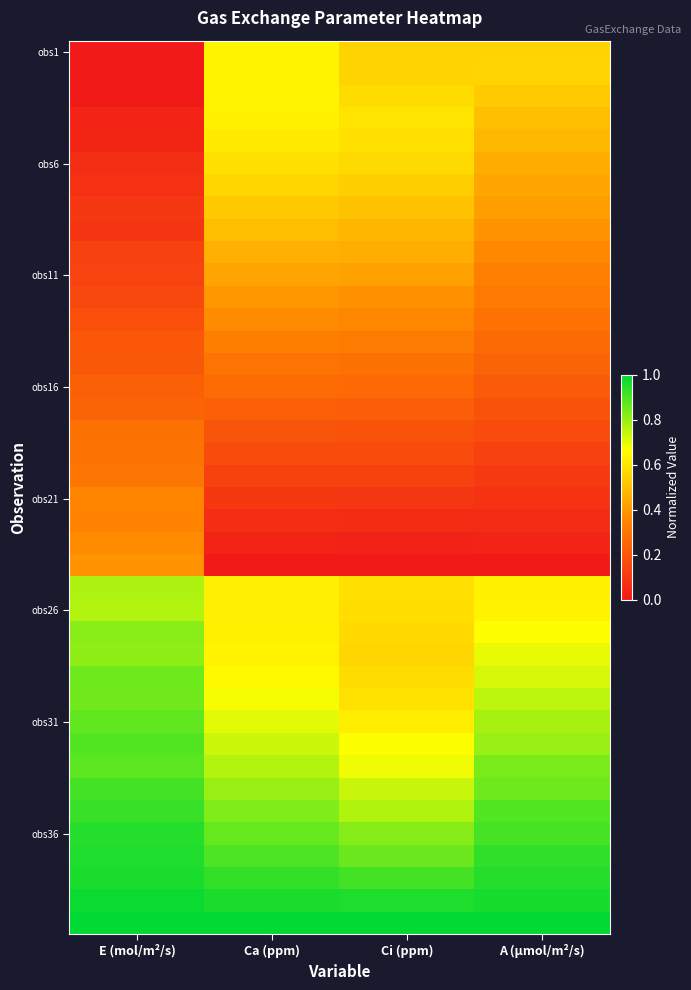

How many distinct data groups are displayed?

40